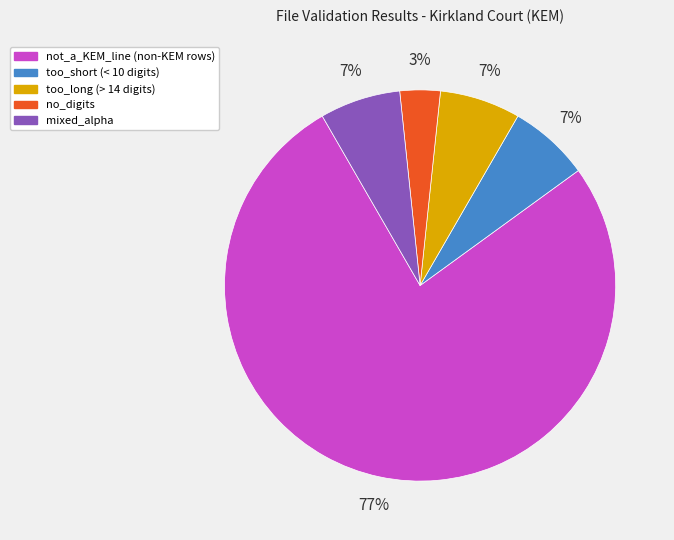

Which category has the biggest portion of the pie?

not_a_KEM_line